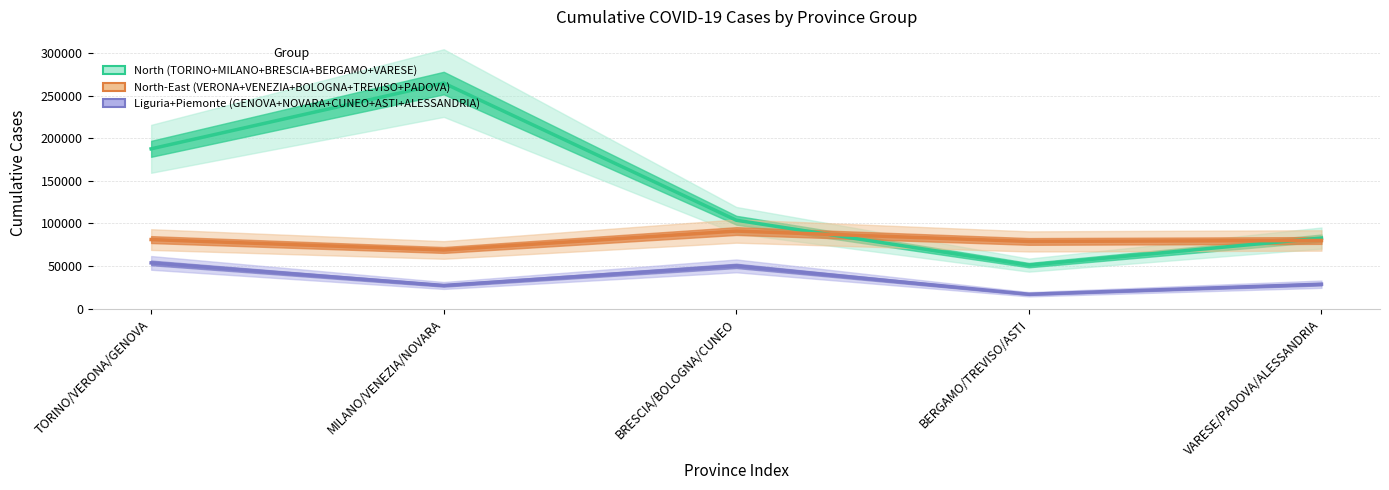

Count the number of data series in this chart.

3